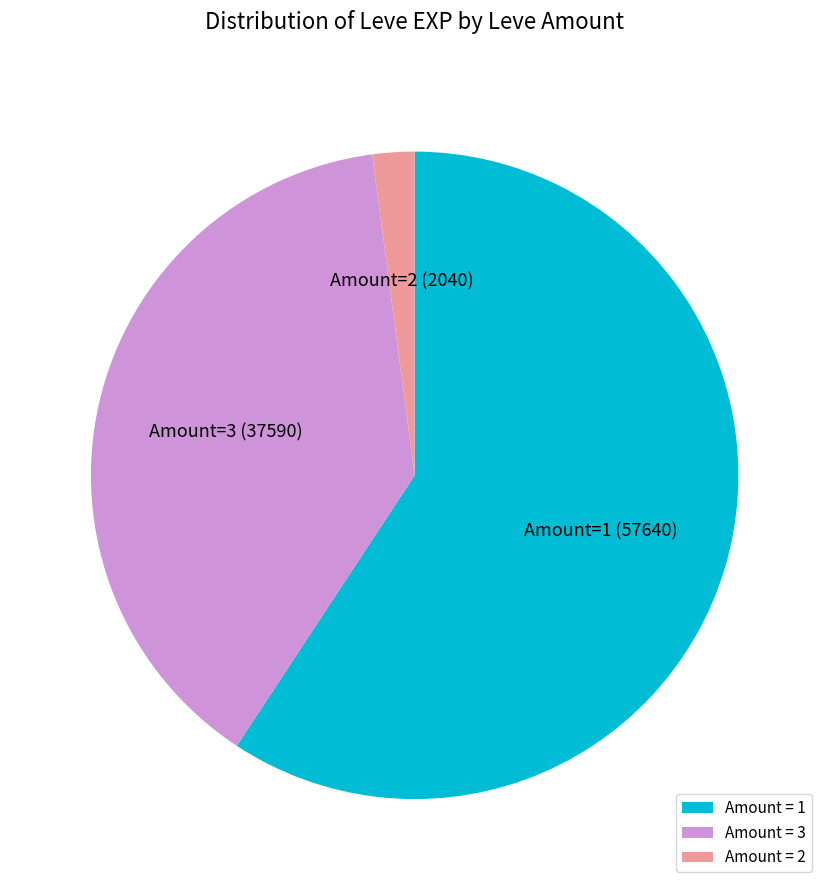

Which has a higher value, Amount = 2 or Amount = 1?

Amount = 1